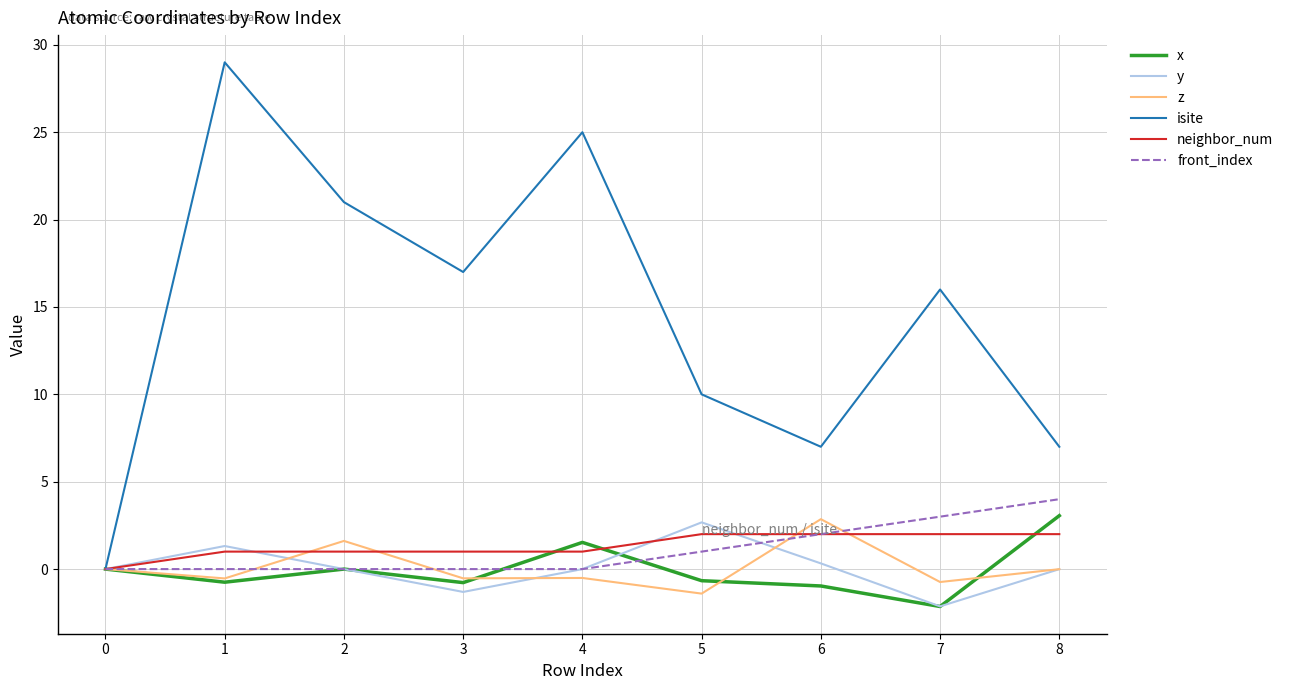

What is the sum of the z values at 0 and 2?

1.6